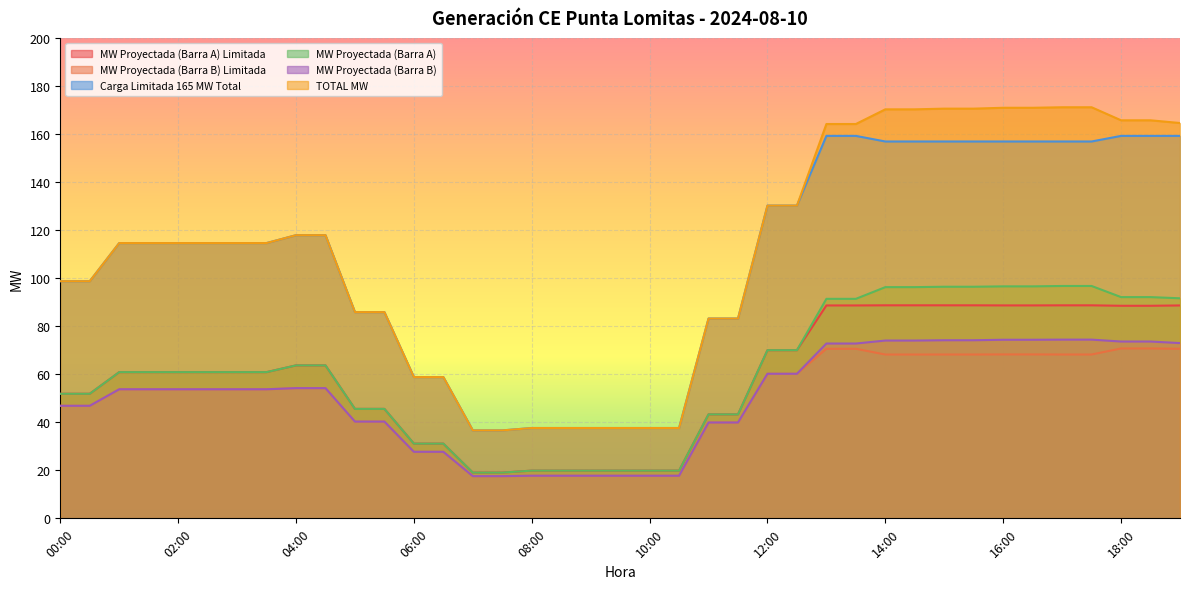

True or false: MW Proyectada (Barra B) Limitada has a value of 19.8 at 02:30.

False